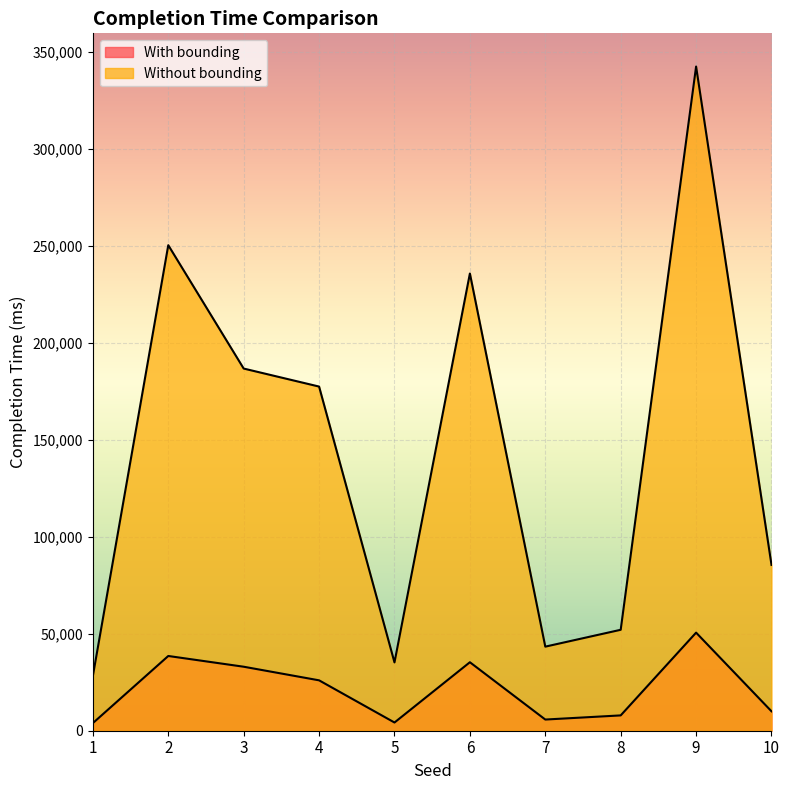

What is the total value across all series at 5?

39453